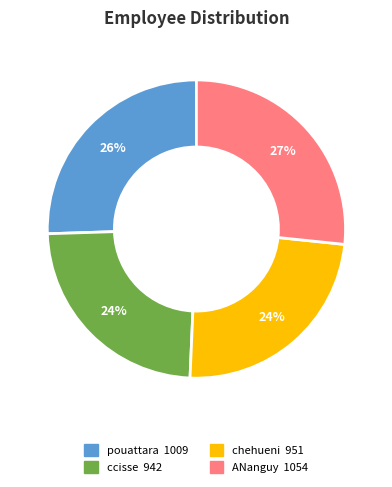

What is the largest slice in the pie chart?

ANanguy